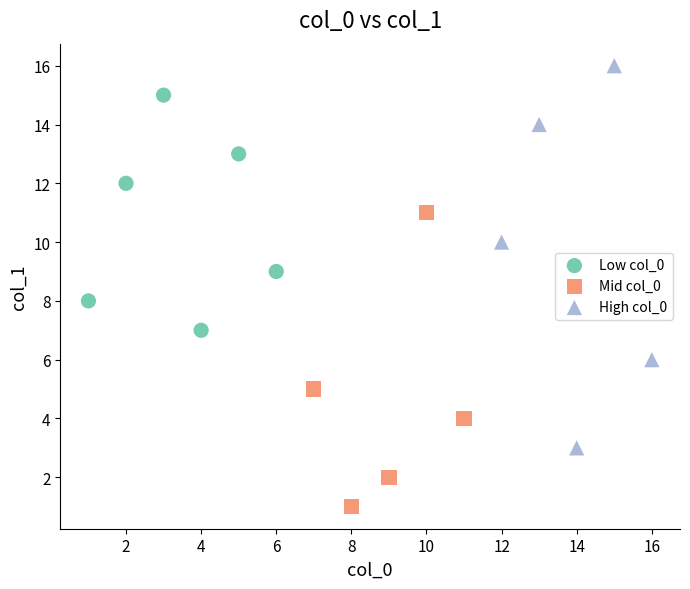

Which series contains the highest Y value?

High col_0